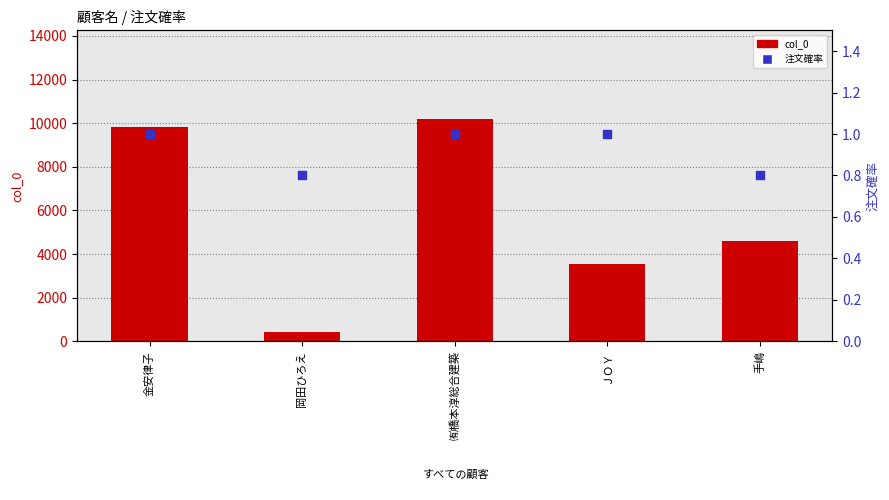

What are all the series names shown in the legend?

col_0, 注文確率